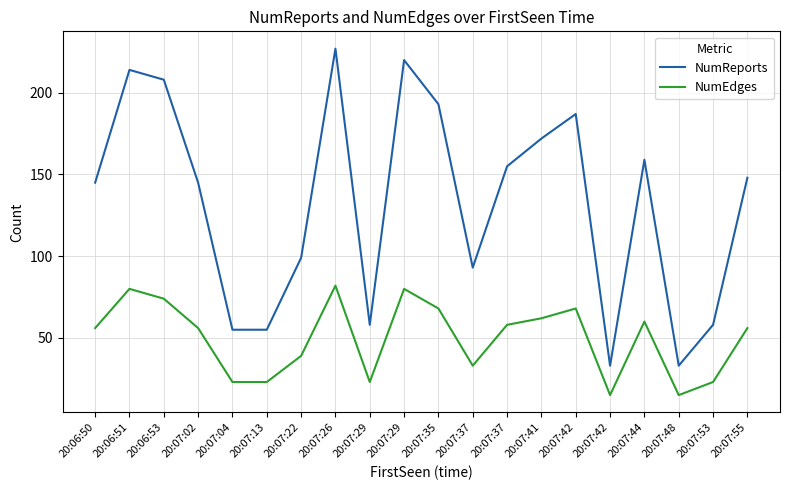

What are all the series names shown in the legend?

NumReports, NumEdges